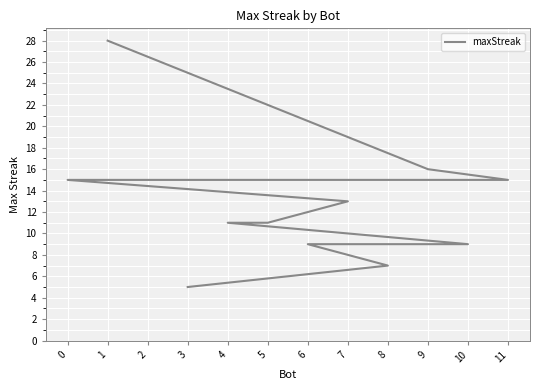

Which has a higher value, 7 or 6?

7